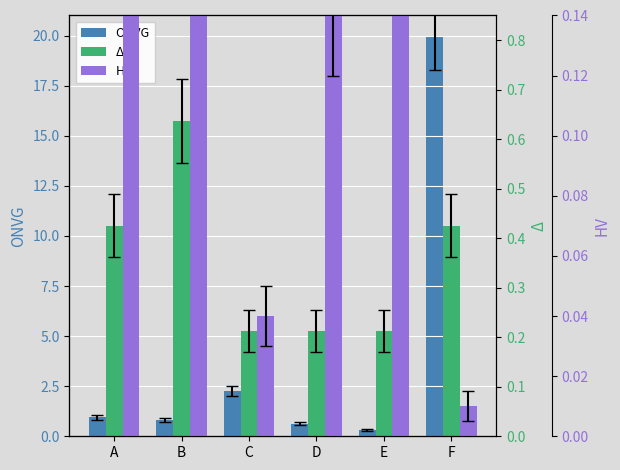

The value of ONVG at A is 1.0. True or false?

True